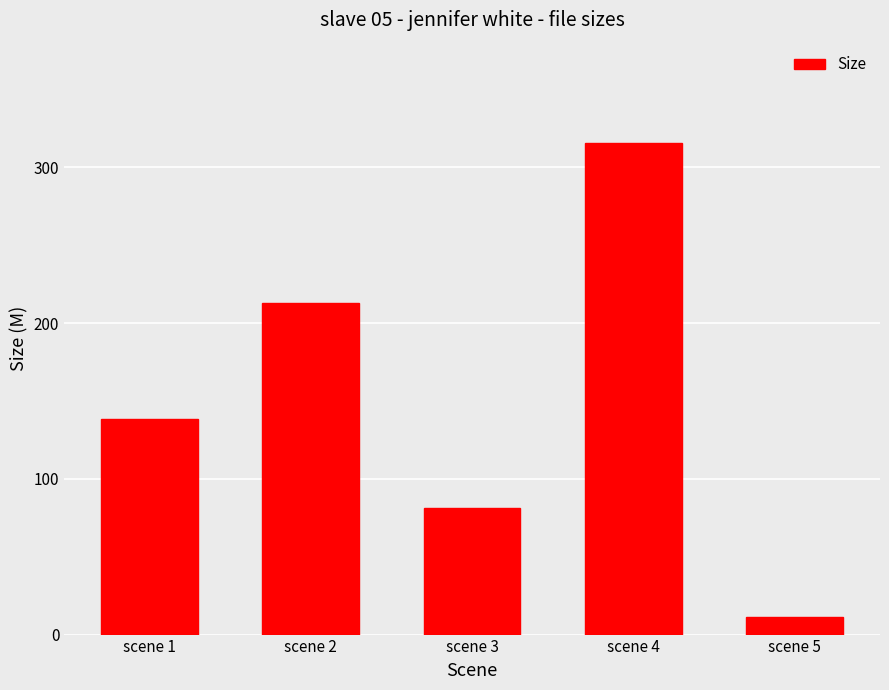

The value at scene 2 is 212.8. True or false?

True